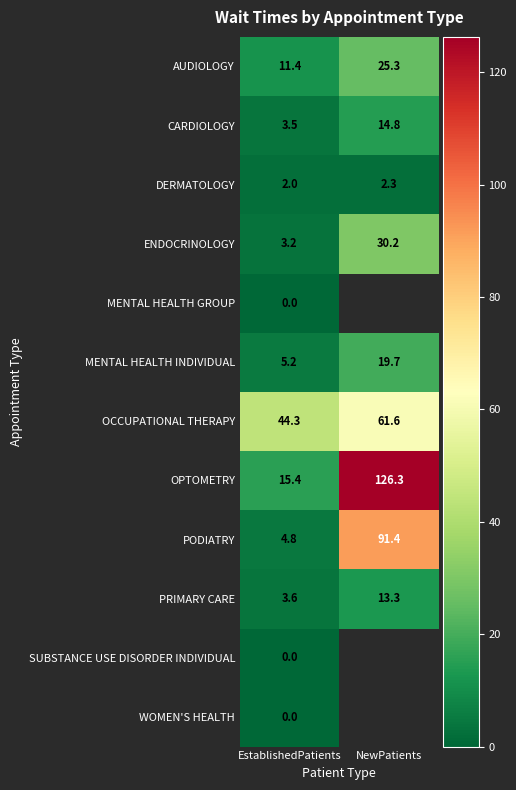

Rank the categories by PODIATRY value from highest to lowest.

NewPatients, EstablishedPatients